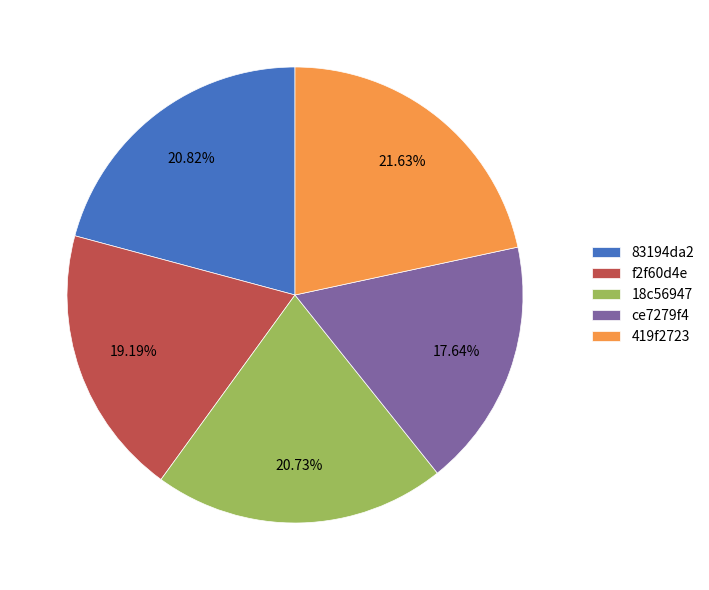

Approximately how many times larger is the value at 83194da2 compared to f2f60d4e?

1.1